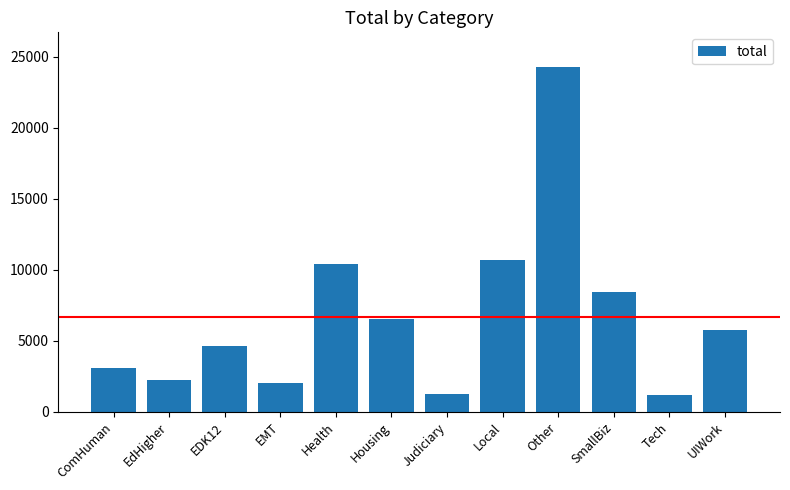

Count the number of values greater than 5758.

6